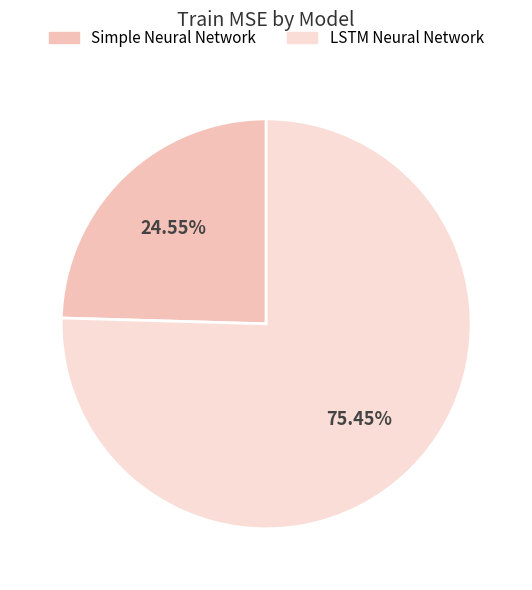

Which has a higher value, LSTM Neural Network or Simple Neural Network?

LSTM Neural Network